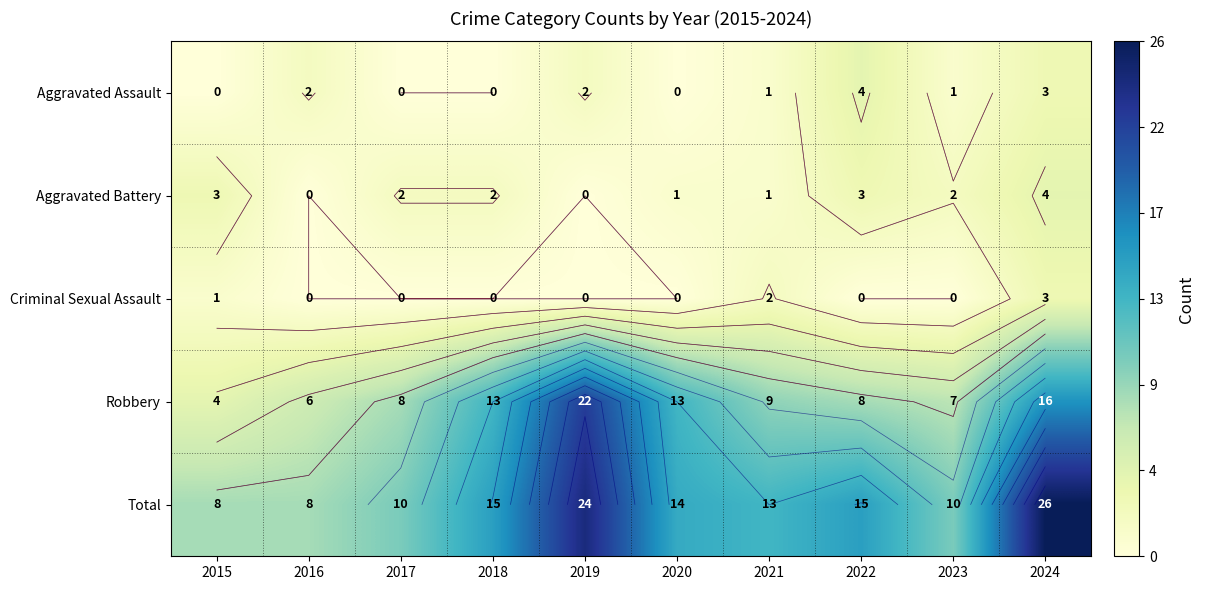

List the series in order of their peak value, lowest first.

Criminal Sexual Assault, Aggravated Assault, Aggravated Battery, Robbery, Total